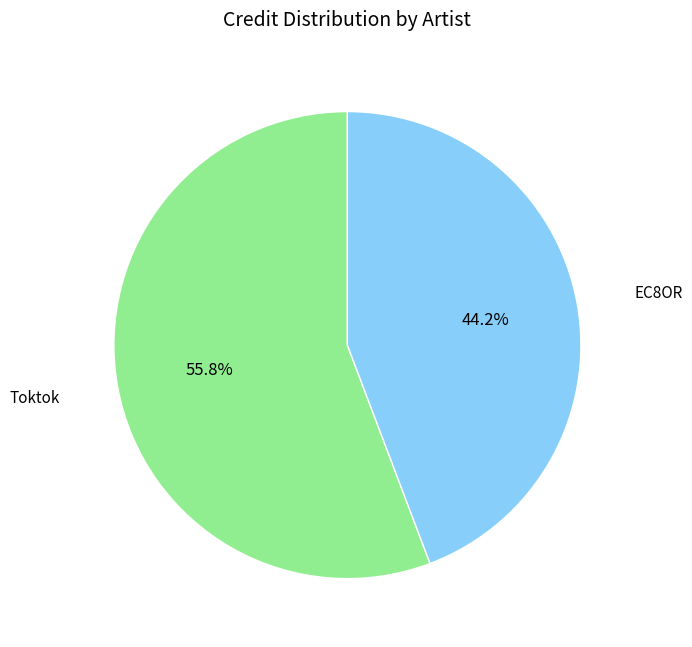

Is there a majority slice in this chart?

Yes